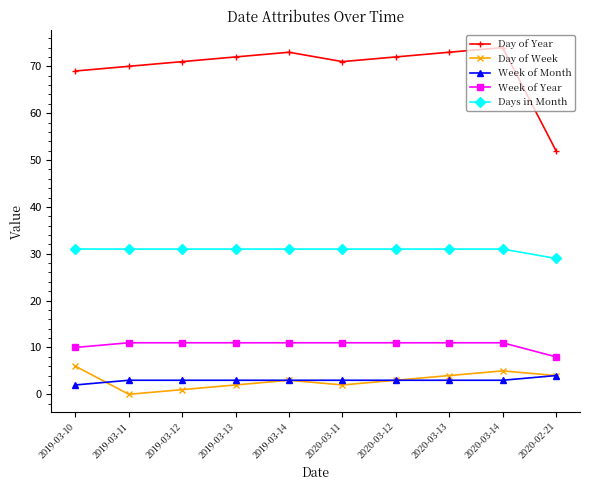

Which series has the largest range (max minus min)?

Day of Year